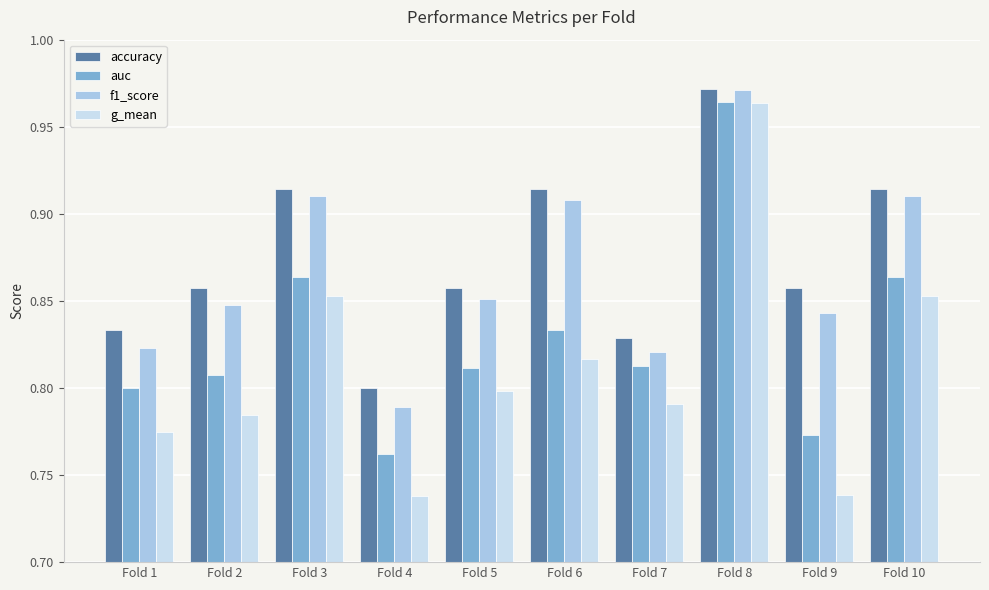

At which category is the sum across all series the highest?

Fold 8